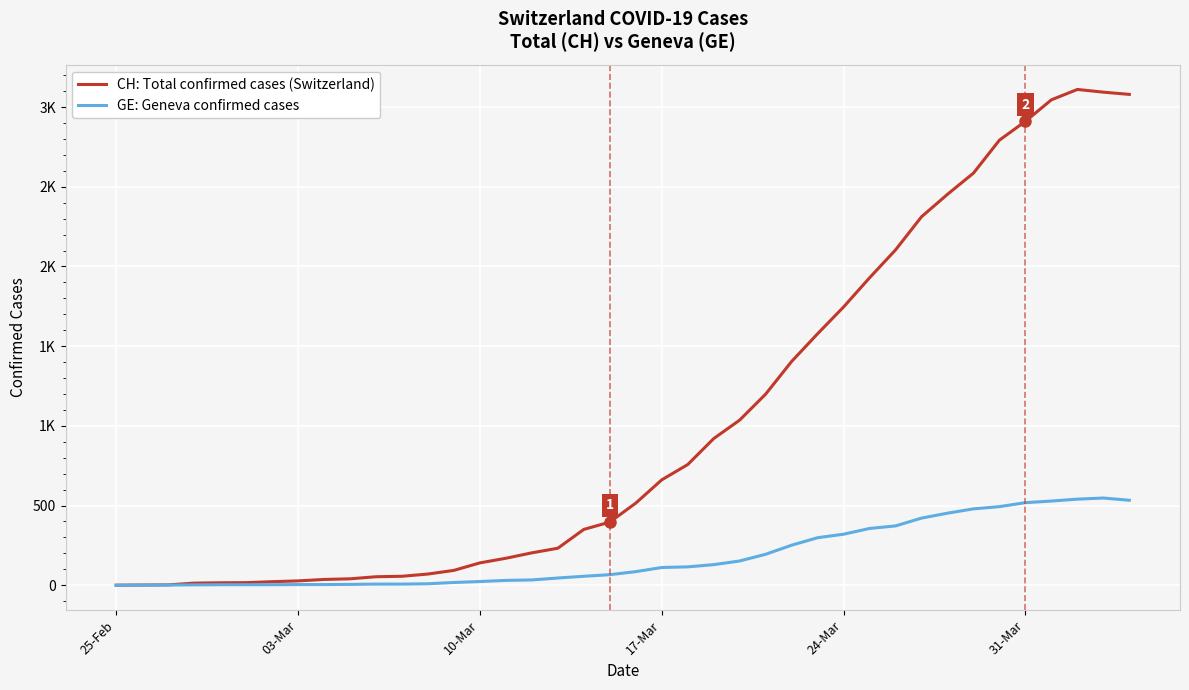

True or false: GE: Geneva confirmed cases has more than 2 interior local peaks.

False